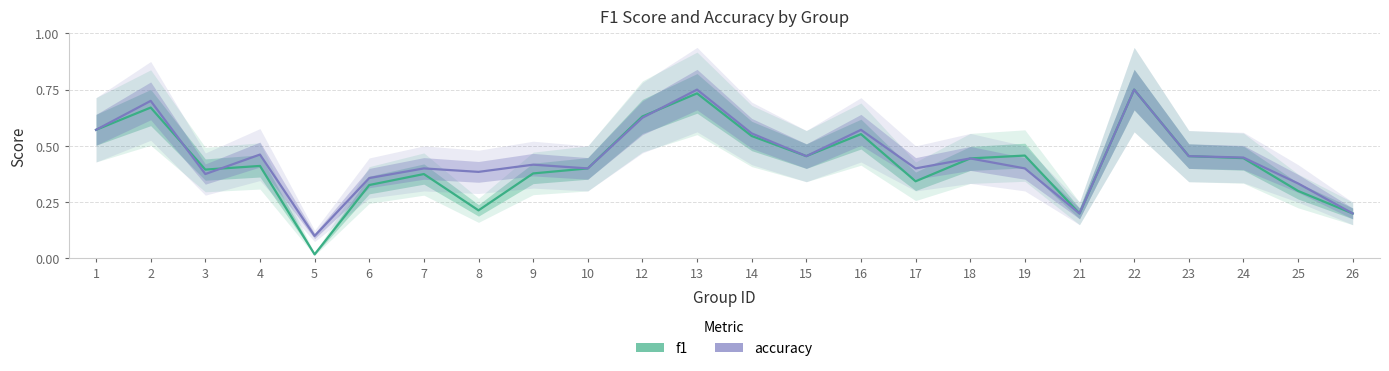

What is the difference between the f1 values at 6 and 15?

0.1